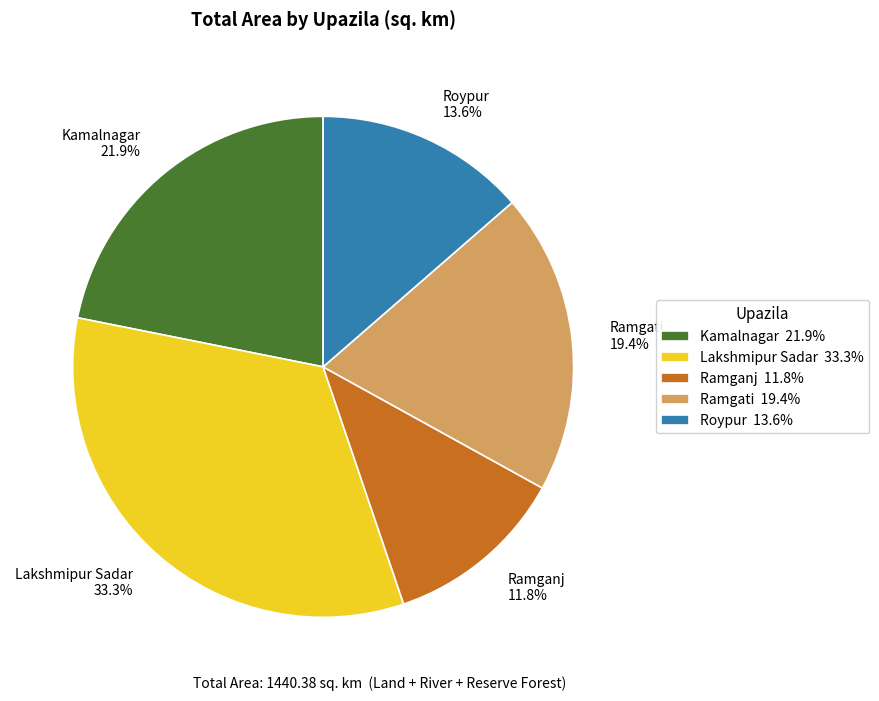

Rank the categories by value from highest to lowest.

Lakshmipur Sadar, Kamalnagar, Ramgati, Roypur, Ramganj